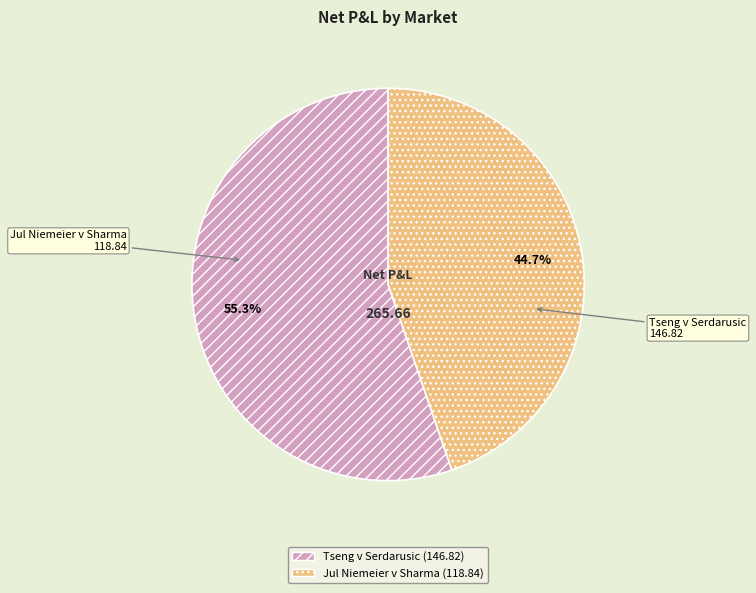

Does any single category account for the majority?

Yes